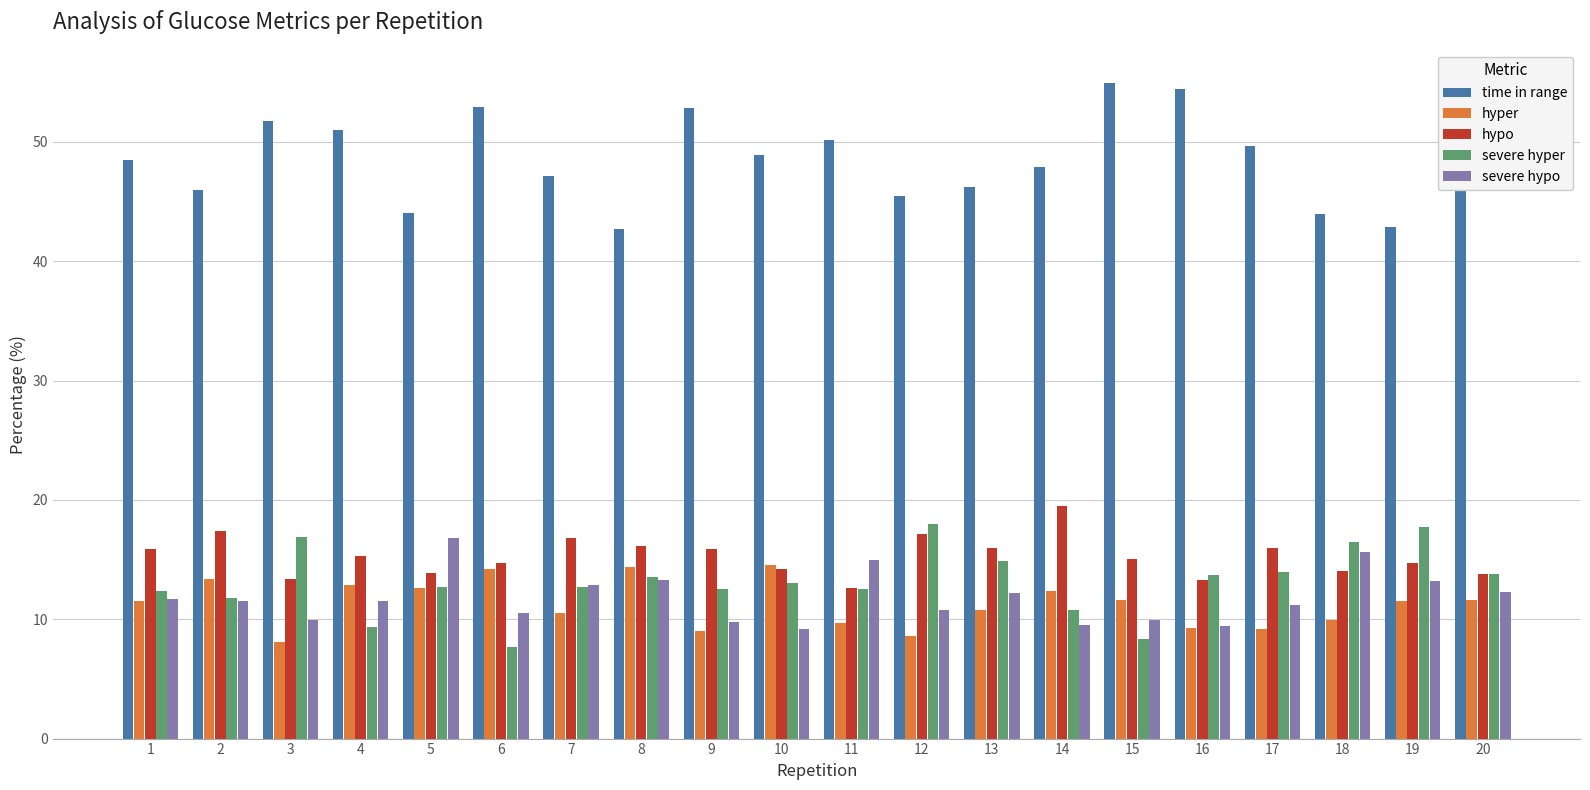

Which series has the widest spread of values?

time in range